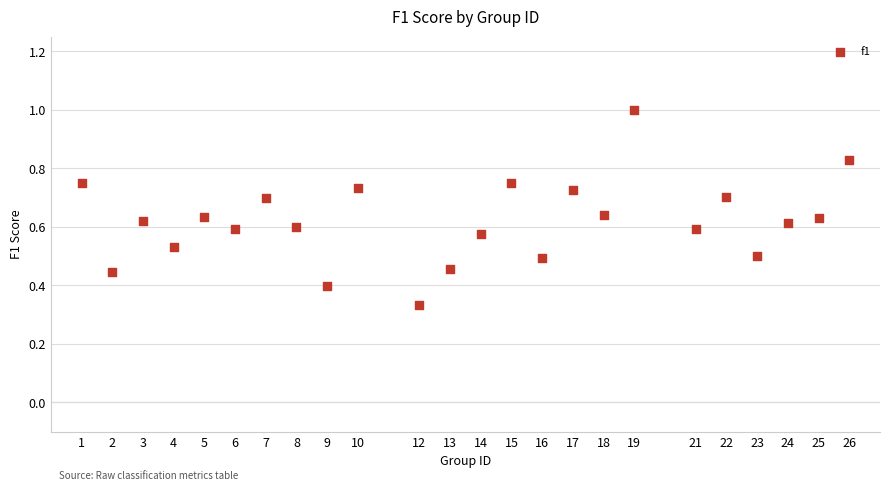

What is the range of X values (max minus min)?

25.0